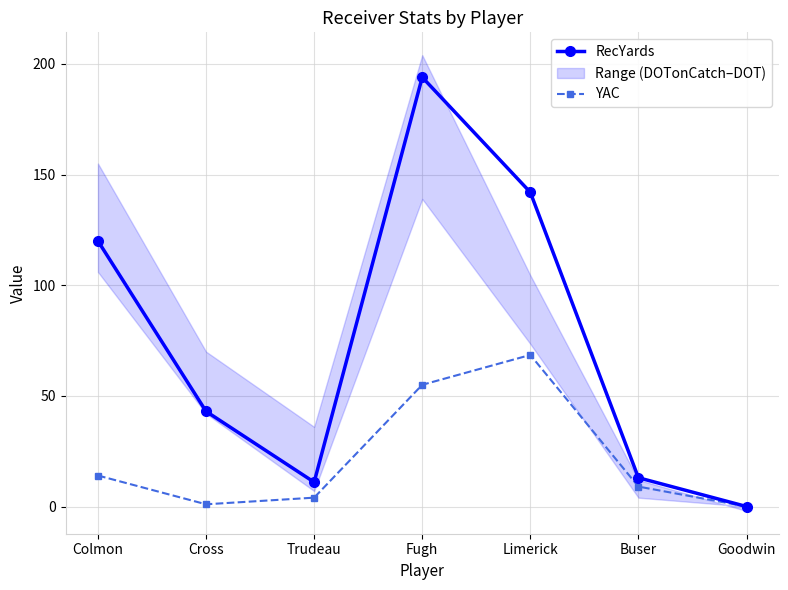

How many interior local peaks does the RecYards series have?

1